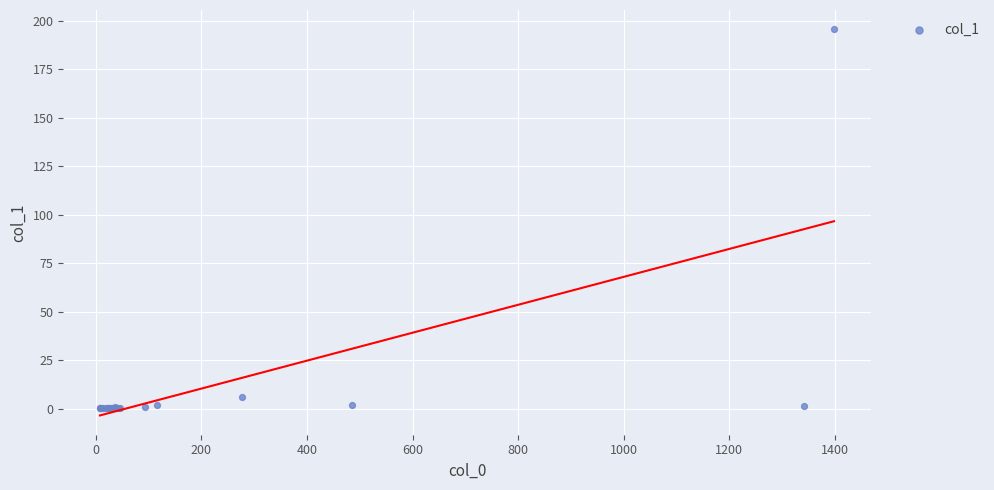

What Y value in the scatter plot is closest to 97?

6.2